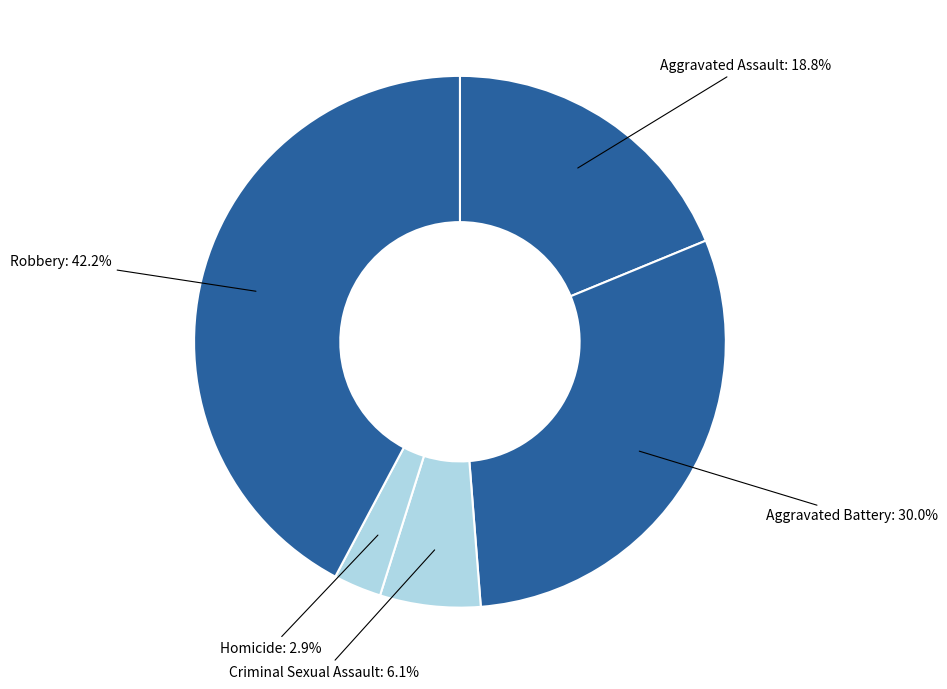

Which slice is the largest?

Robbery